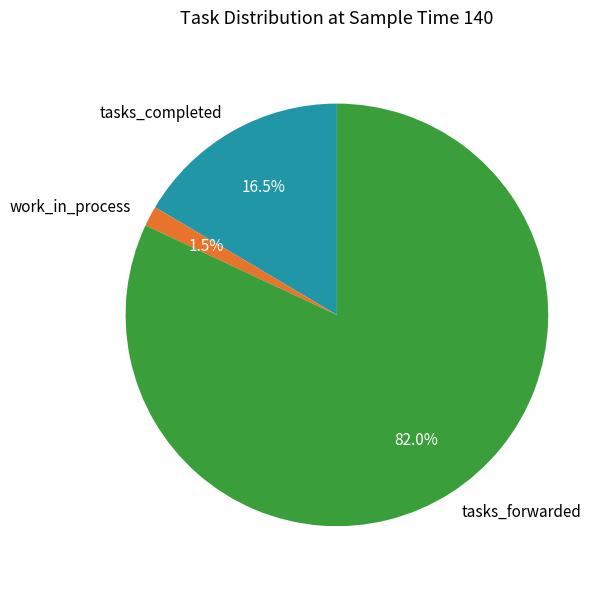

Which slice is the smallest?

work_in_process